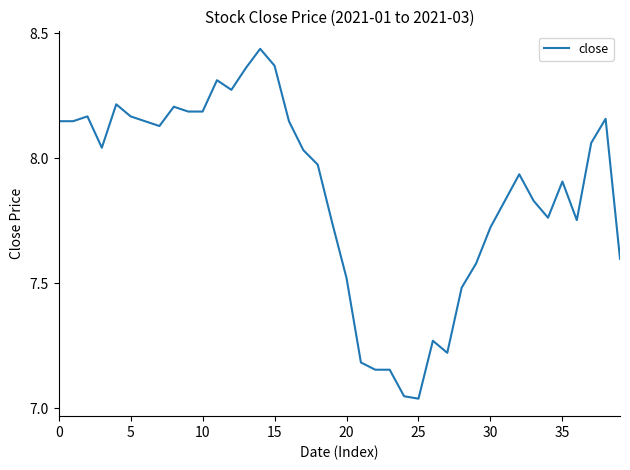

What is the difference between the maximum and minimum values?

1.4